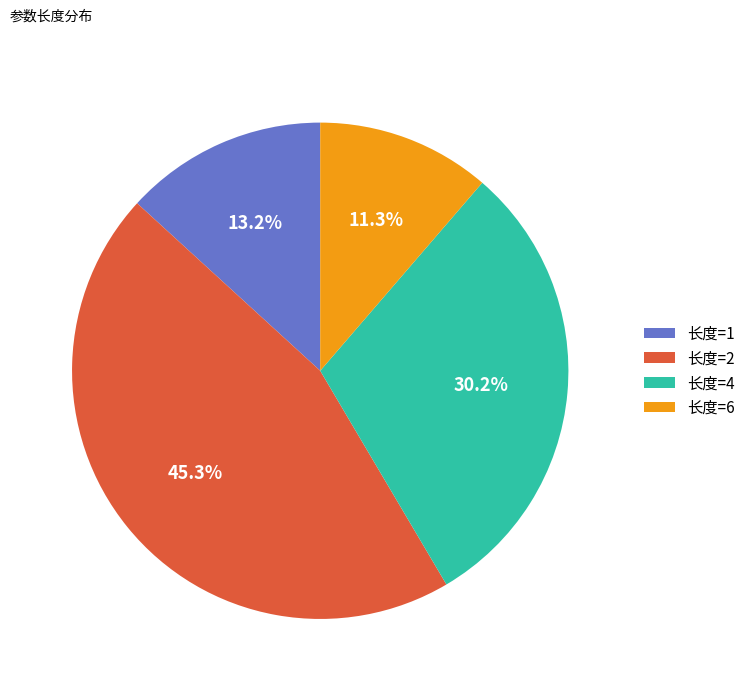

What is the total percentage of 长度=1 and 长度=6?

24.5%